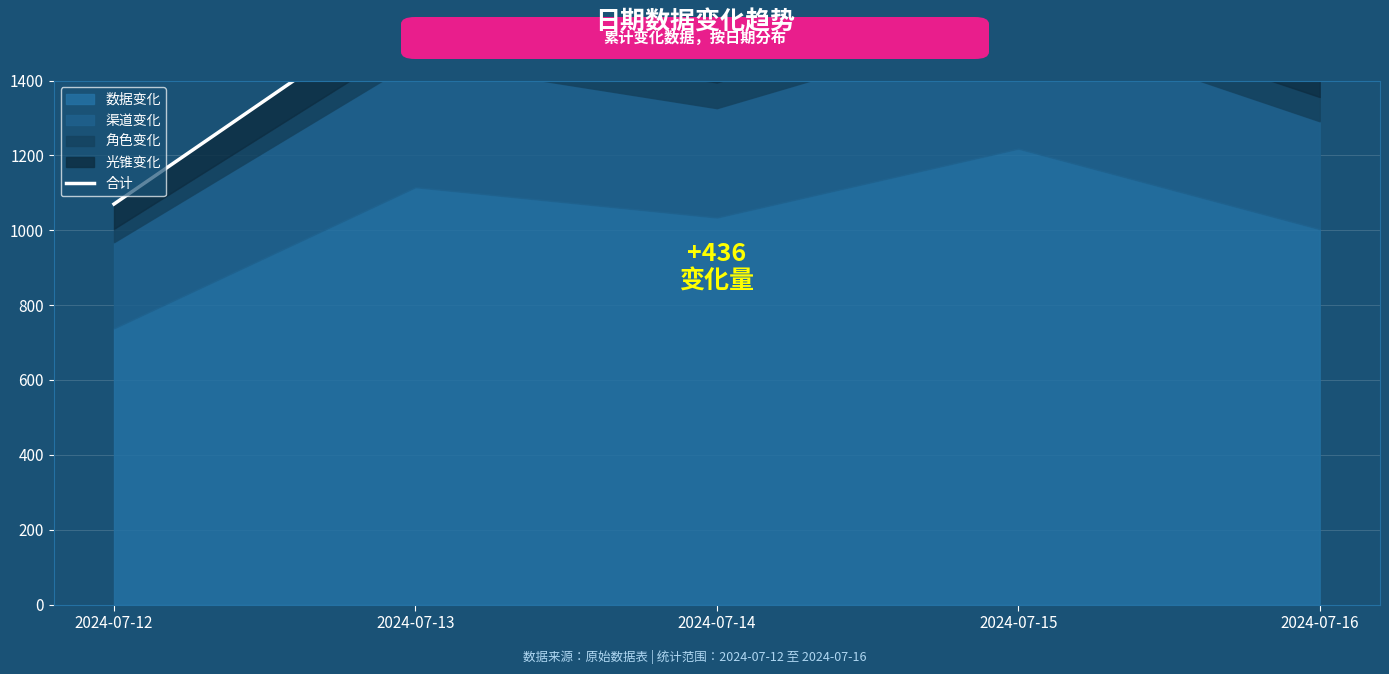

Which category has the lowest value across all series?

2024-07-12